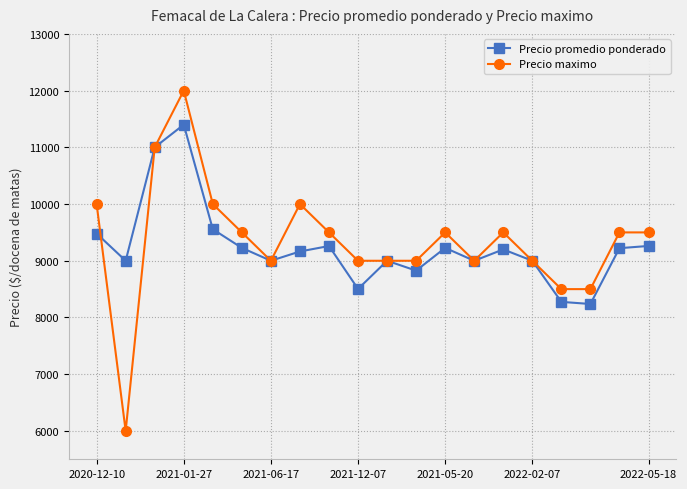

Which series has the largest range (max minus min)?

Precio maximo